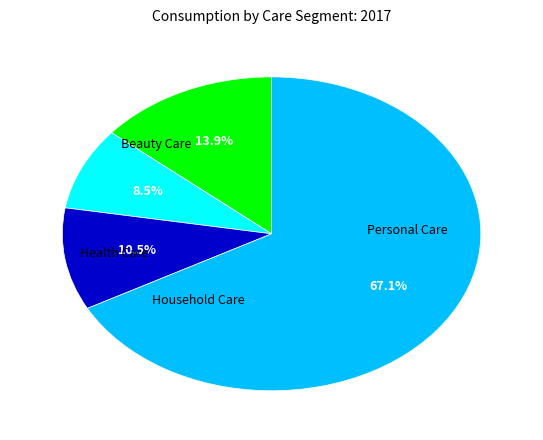

Is there a majority slice in this chart?

Yes